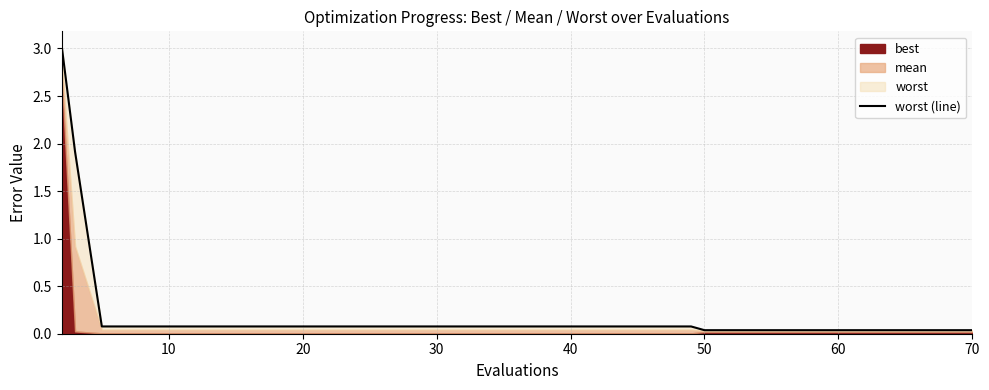

How many data points does each series have?

20